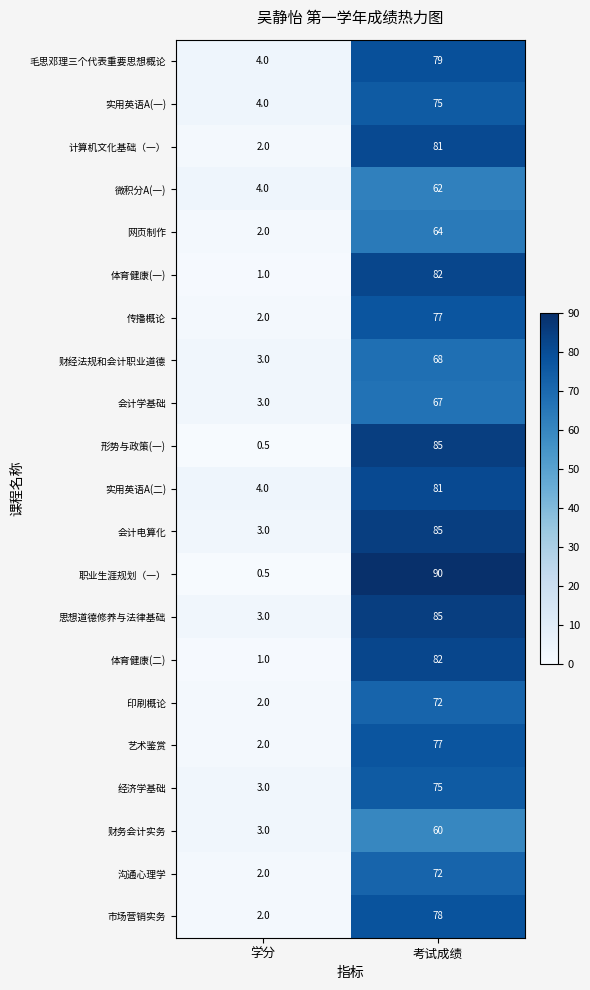

What value does the 形势与政策(一) series have at 考试成绩?

85.0